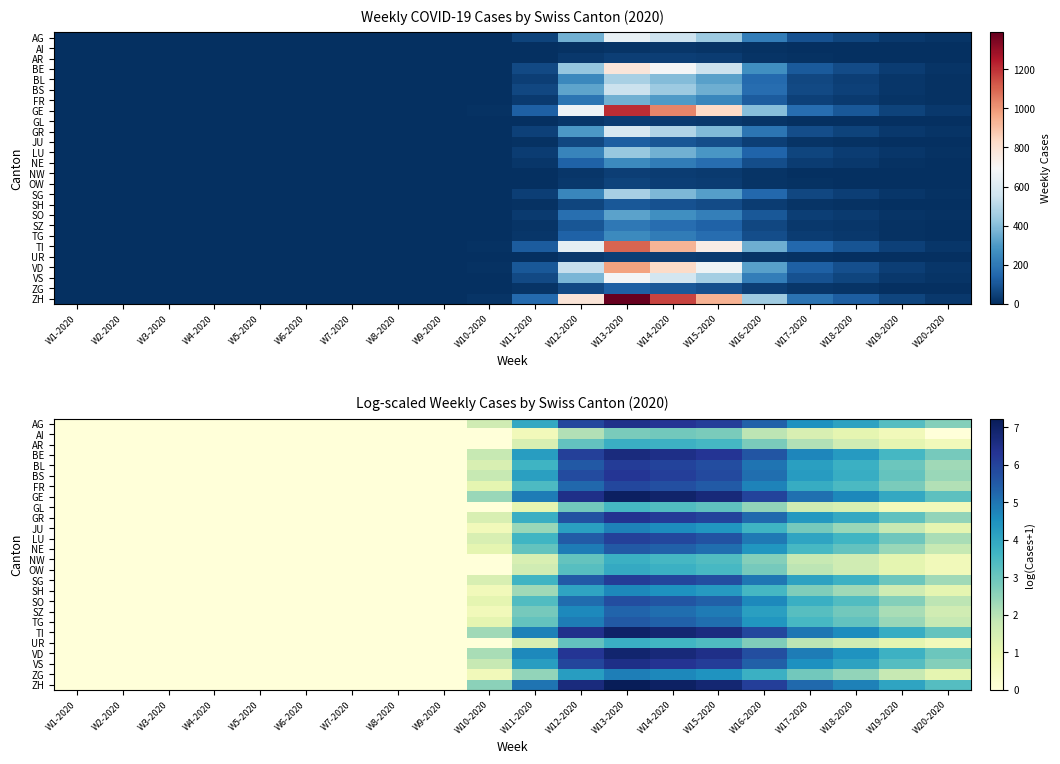

Is it true that AG equals -2.5 at W5-2020?

False